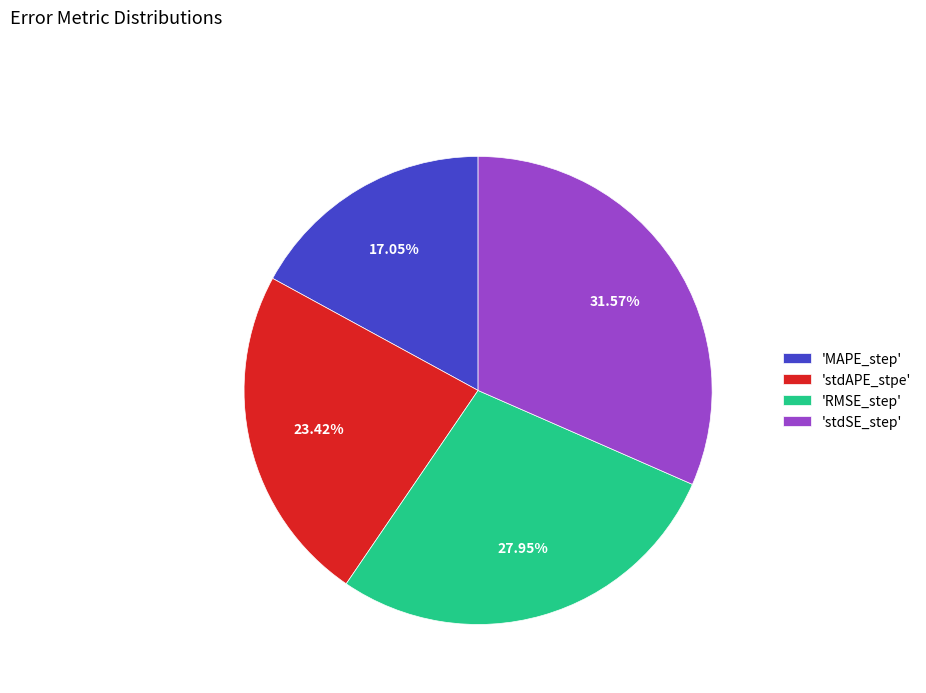

What is the smallest slice in the pie chart?

'MAPE_step'